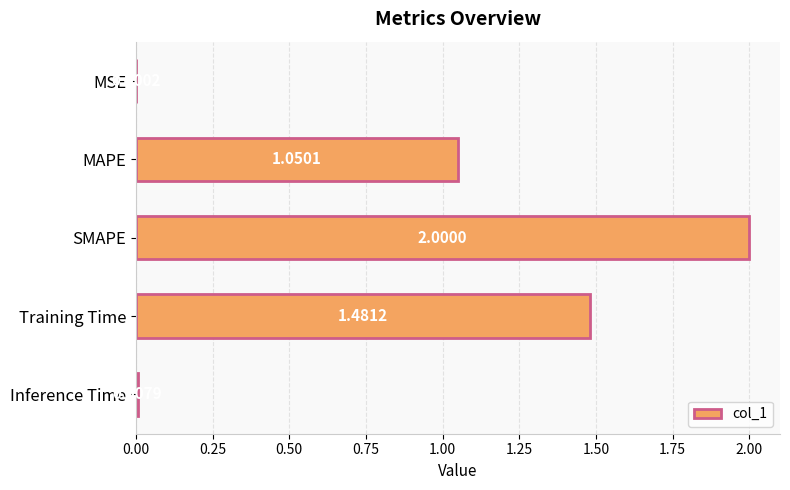

Which label corresponds to the largest value in the chart?

SMAPE